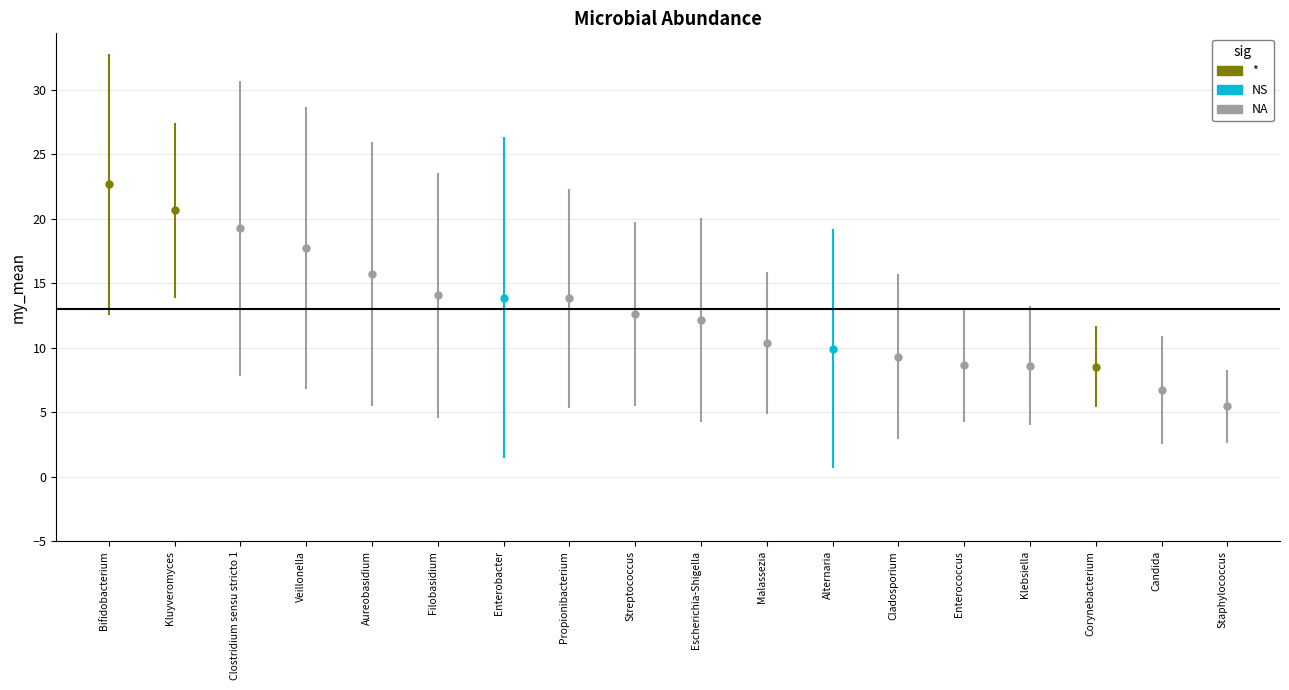

Which series has the largest total across all categories?

my_mean